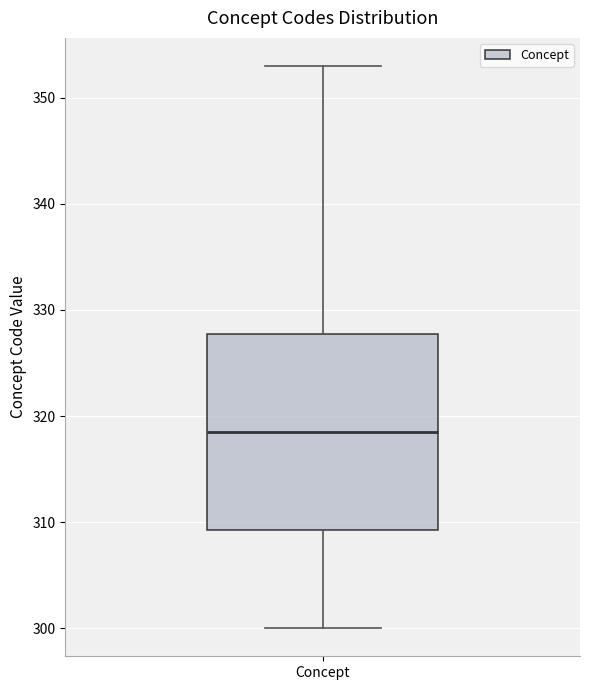

Read this box plot against the y-axis: the position of the median line, the range covered by the box, and the ends of both whiskers. The values are not printed on the chart, so give them approximately, as read against the axis.

median 319, box 309 to 328, whiskers 300 to 353